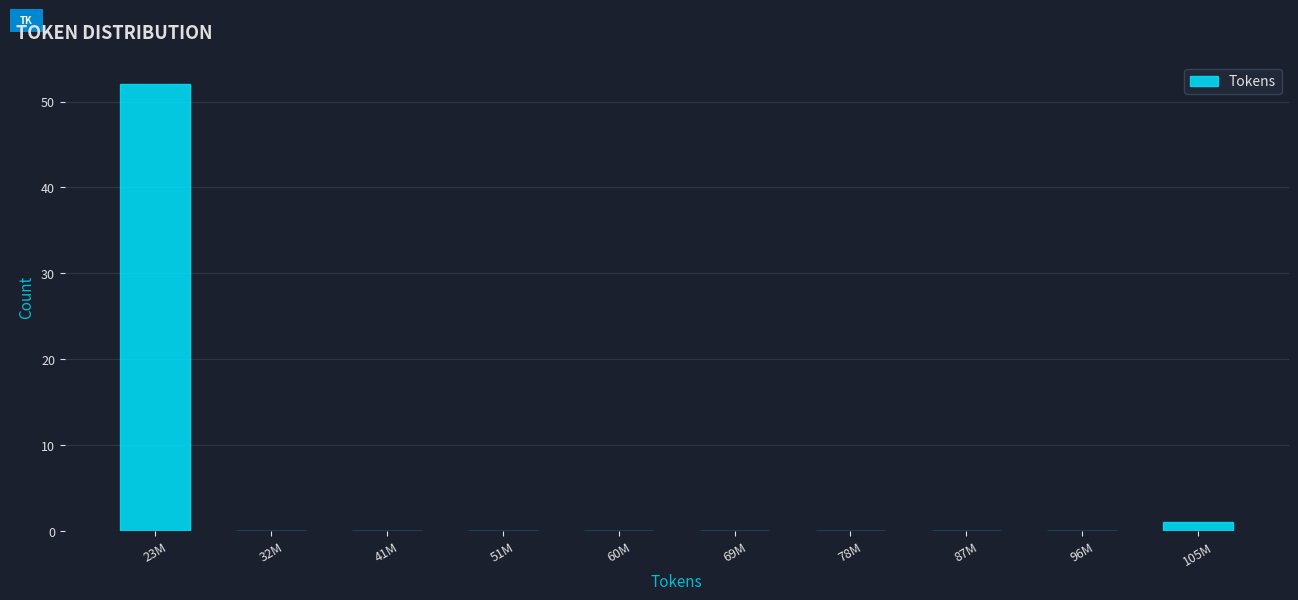

Reading right to left, what are all the values shown in this chart?

105M=1	96M=0	87M=0	78M=0	69M=0	60M=0	51M=0	41M=0	32M=0	23M=52